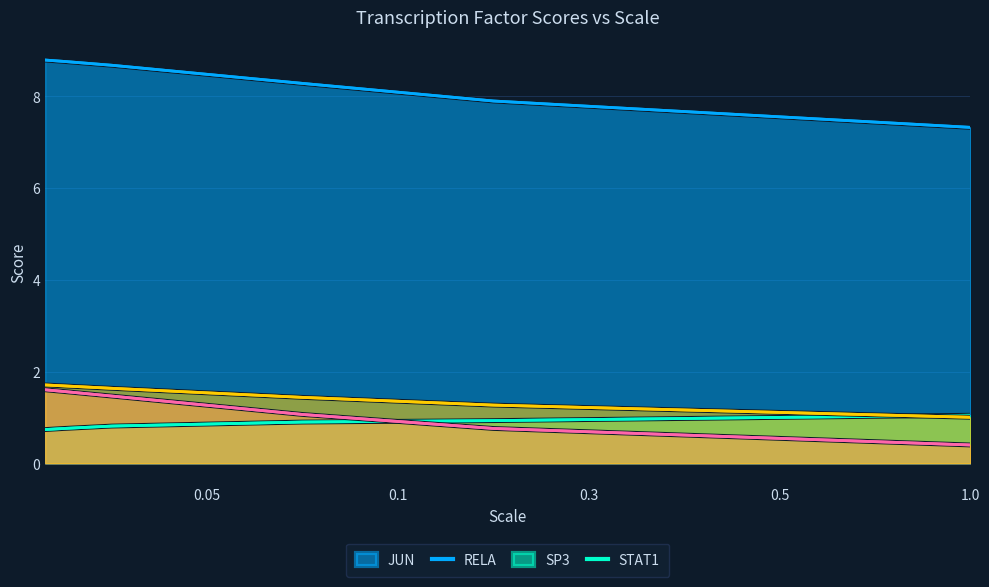

Which series has the largest total across all categories?

JUN